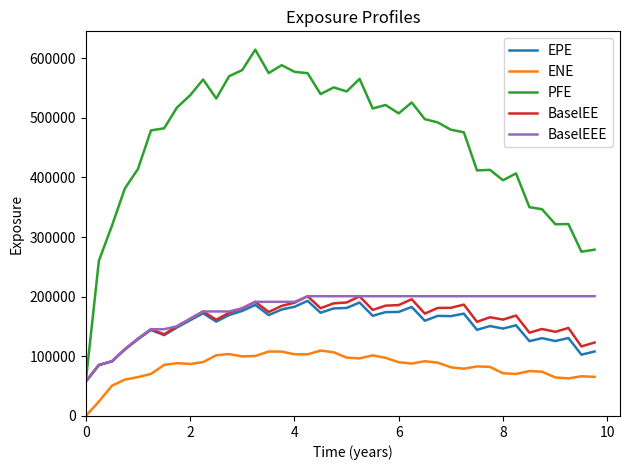

True or false: ENE and EPE cross at least once.

False